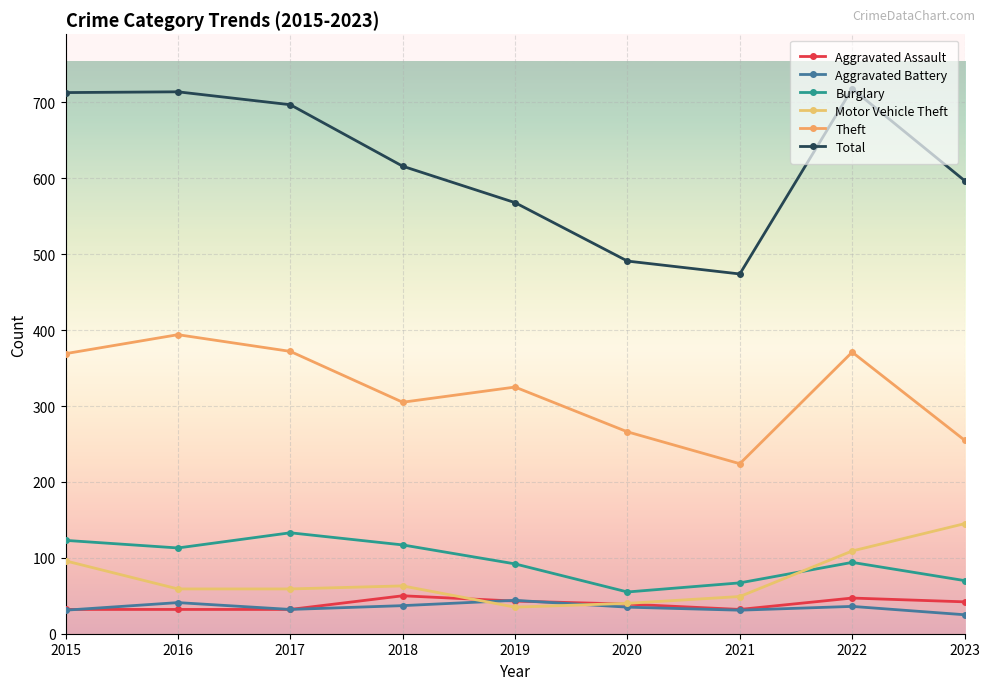

What is the difference between the maximum and second lowest values in the Theft series?

139